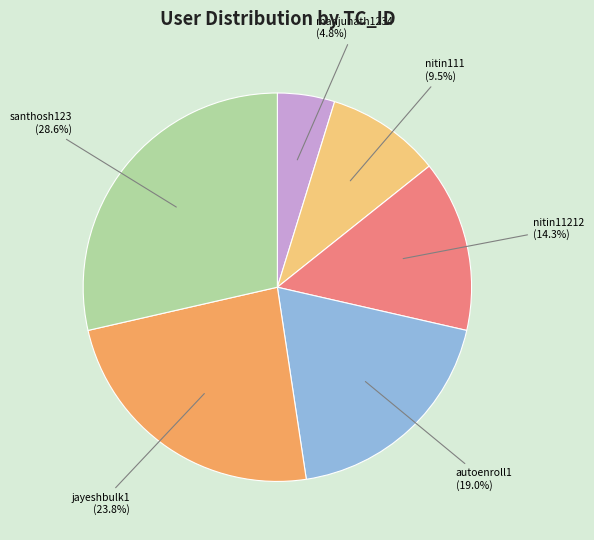

Does any single category account for the majority?

No